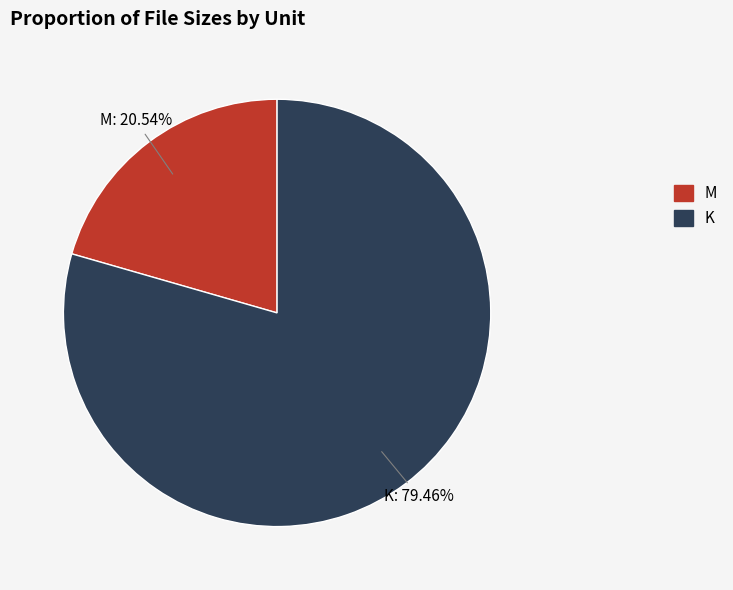

Approximately how many times larger is the value at K compared to M?

3.9